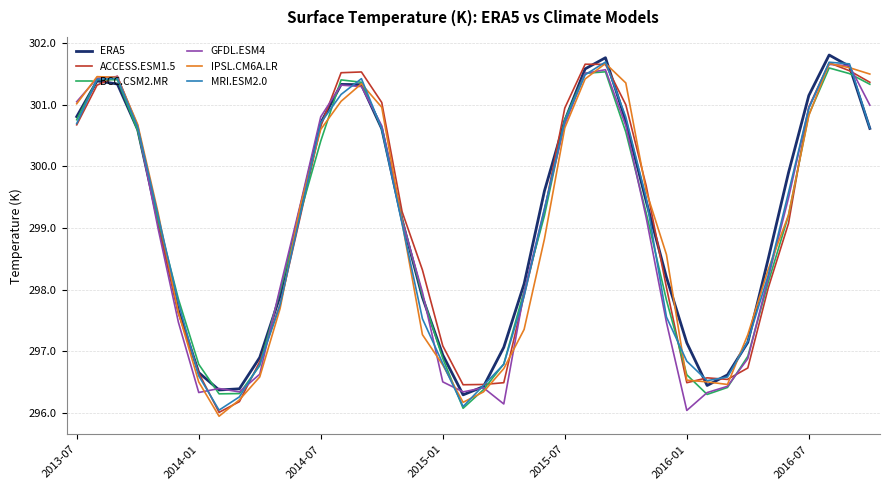

What is the smallest value displayed?

295.9